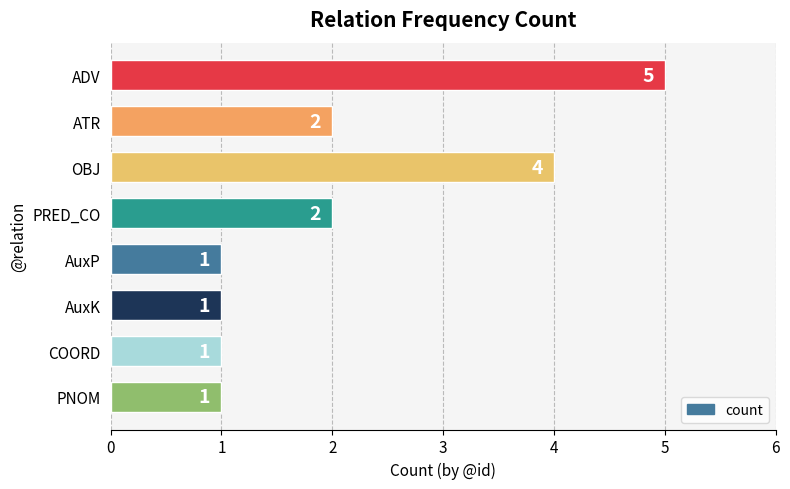

True or false: the data shows 1 at OBJ.

False